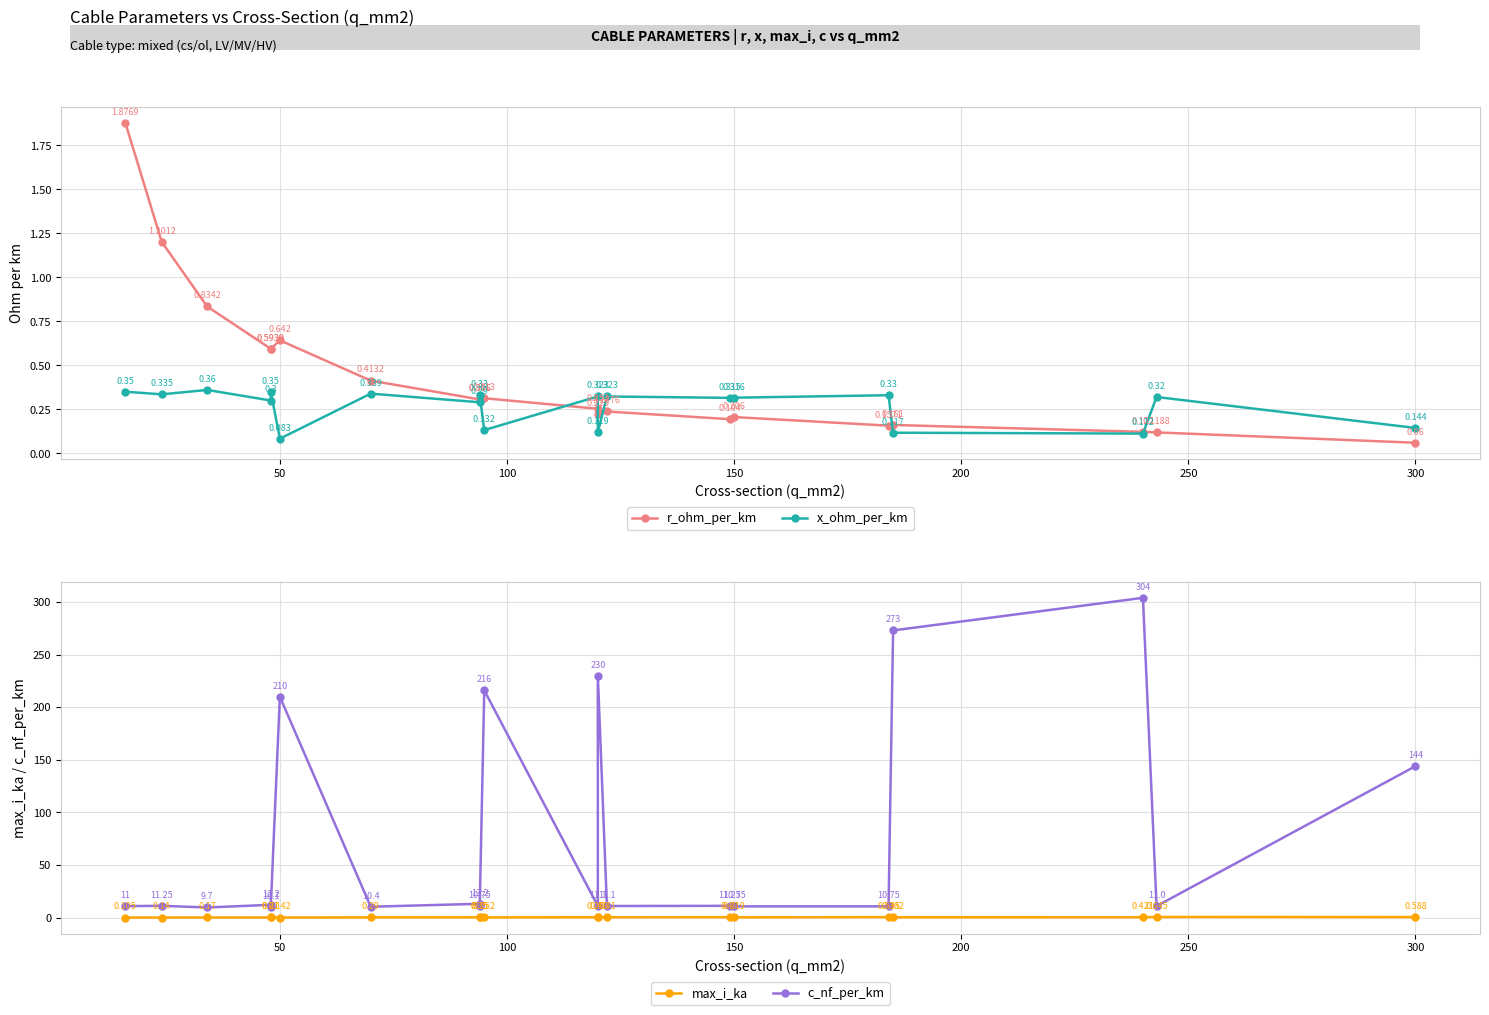

True or false: max_i_ka has more than 1 points higher than both neighbors.

True